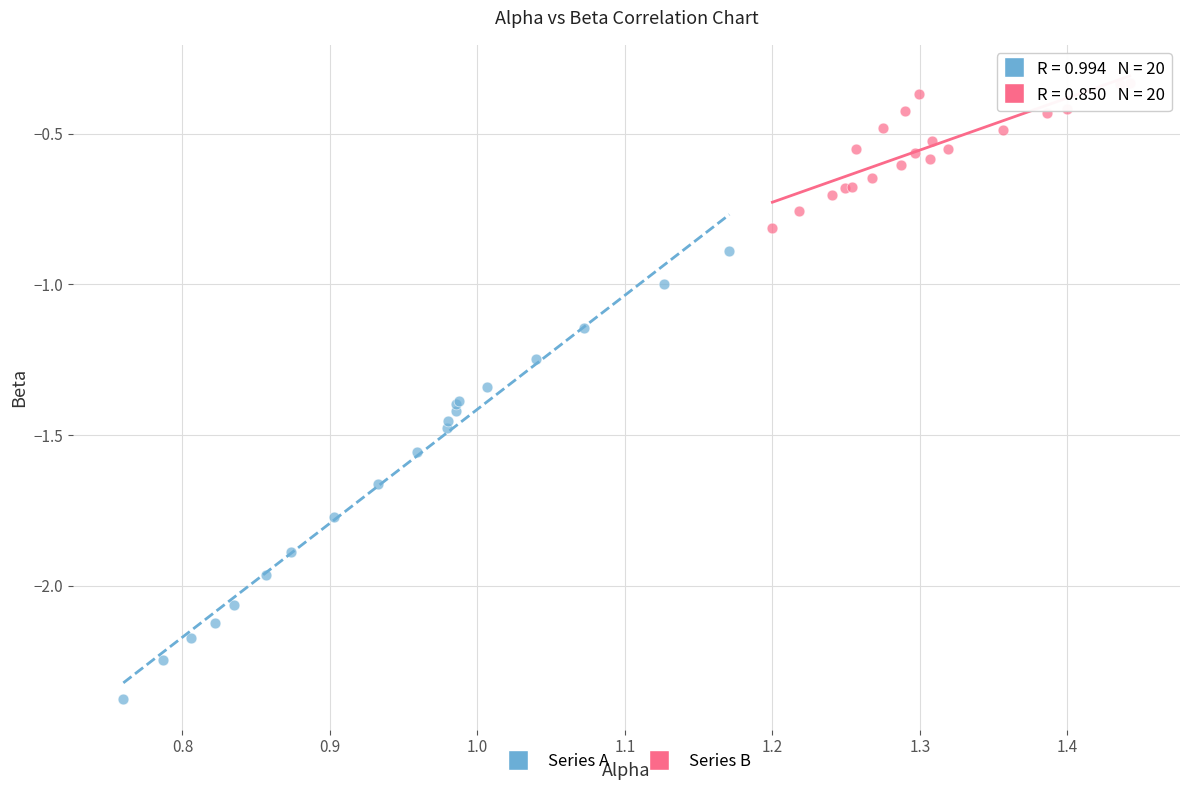

Which series reaches the minimum Y coordinate?

Series A